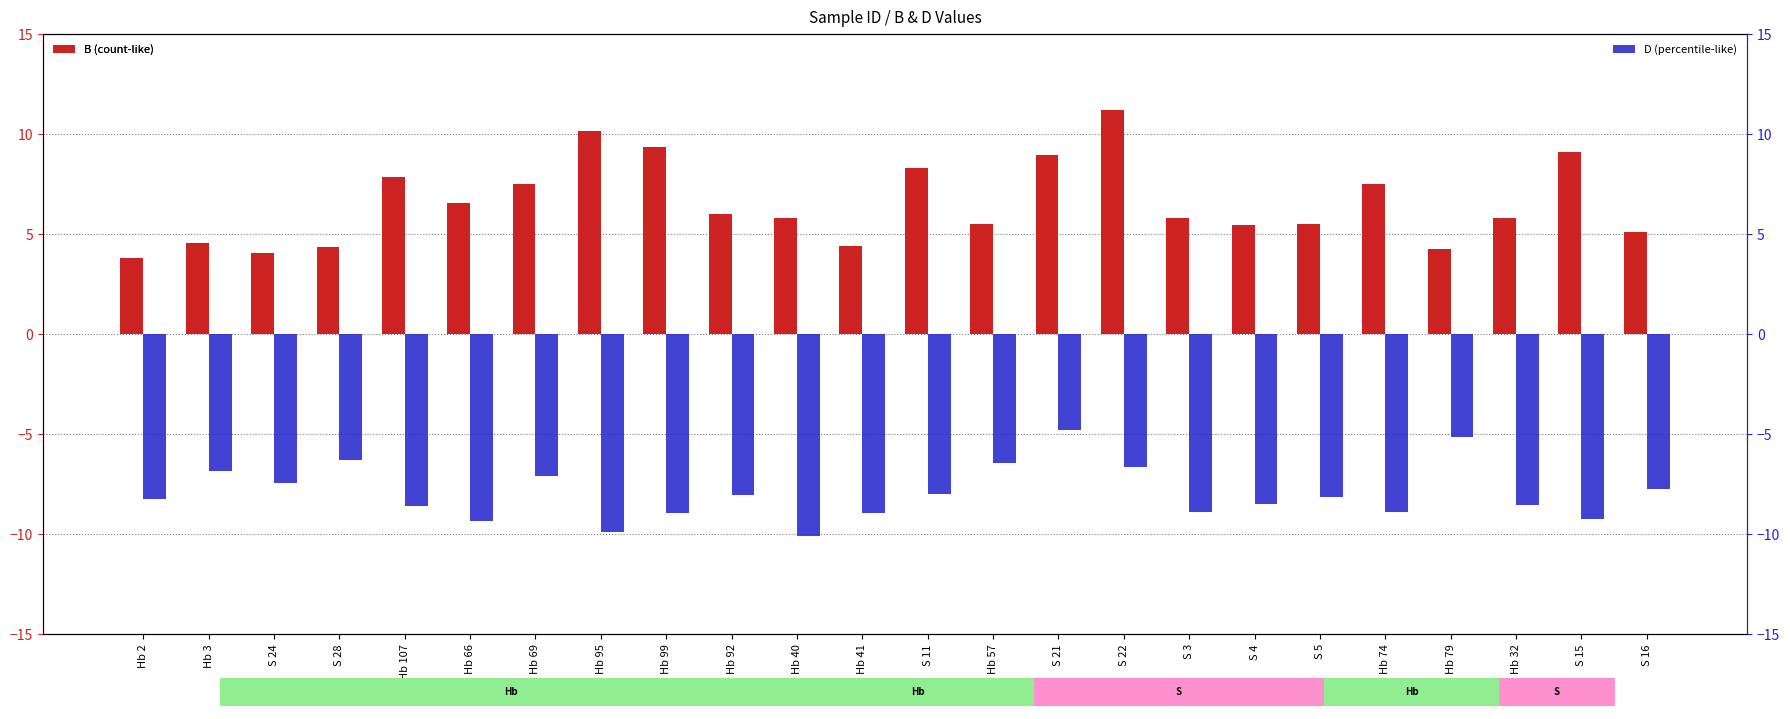

Is it true that D (percentile-like) equals -8.5 at Hb 32?

True